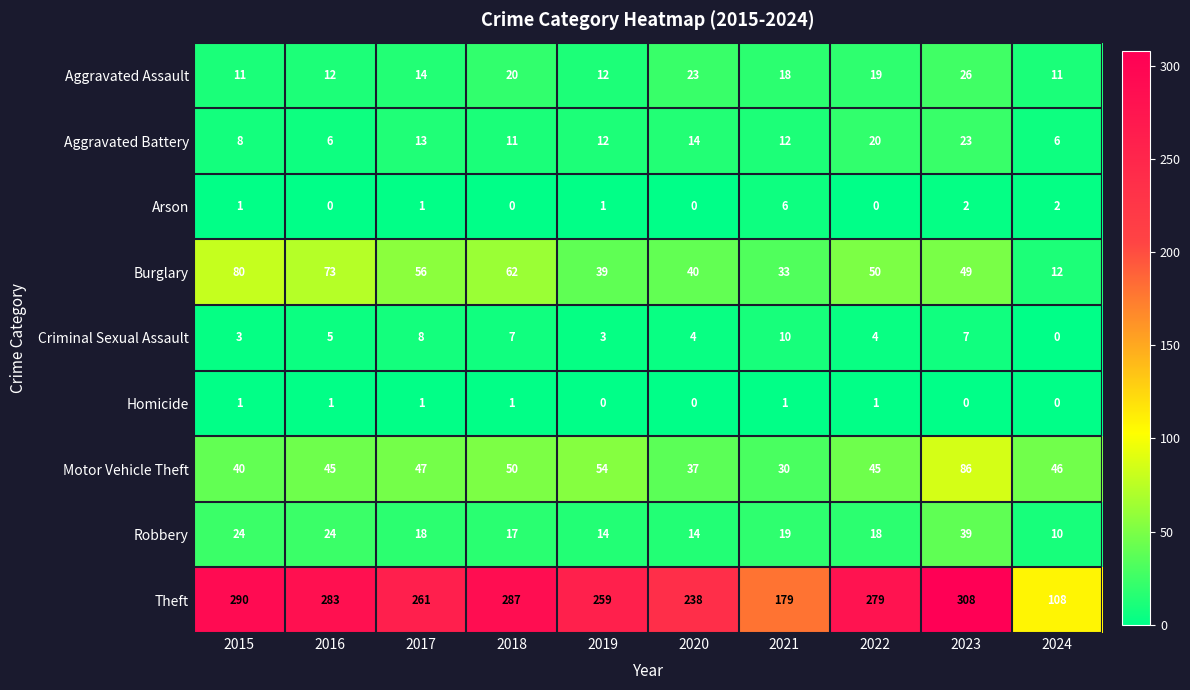

Rank the series by their maximum value, from highest to lowest.

Theft, Motor Vehicle Theft, Burglary, Robbery, Aggravated Assault, Aggravated Battery, Criminal Sexual Assault, Arson, Homicide